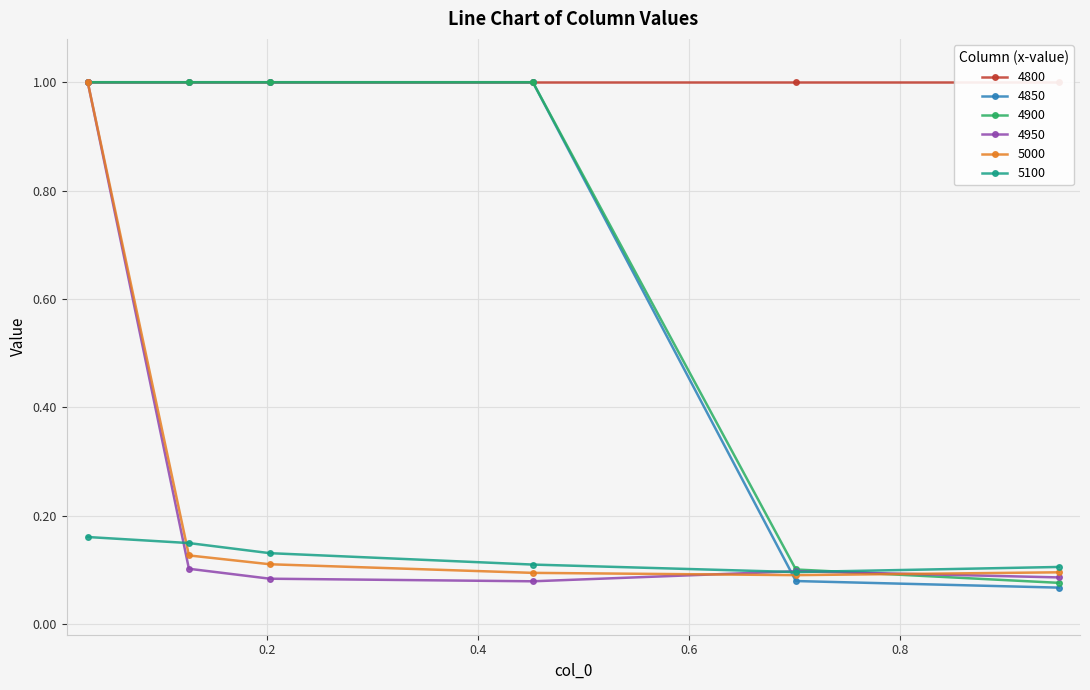

What position from the left is 0.4520547945205479?

4